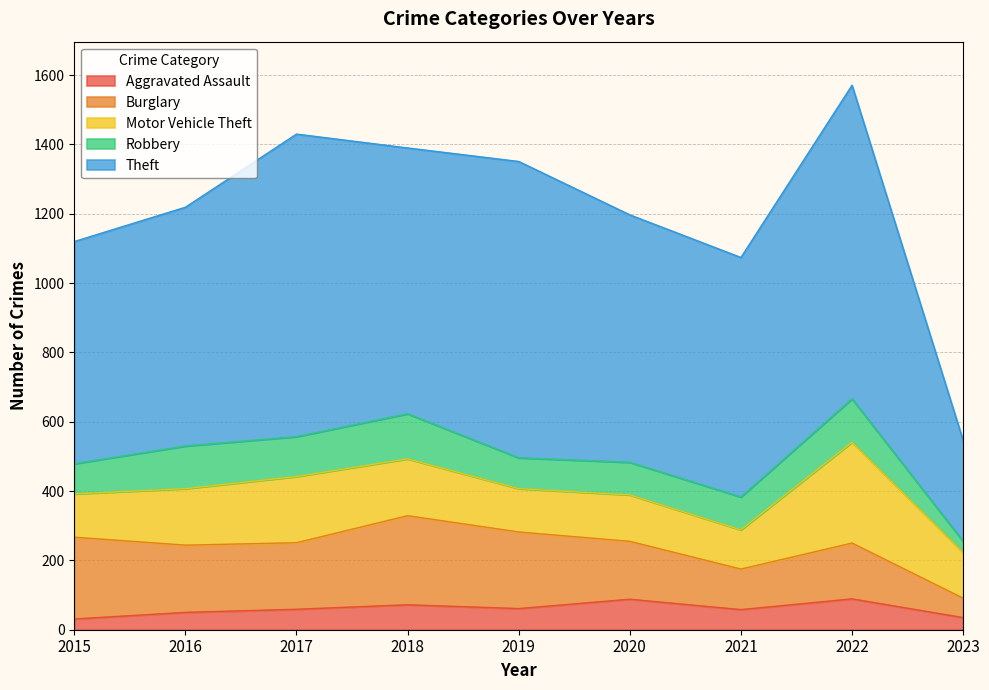

True or false: Theft and Burglary intersect in this chart.

False